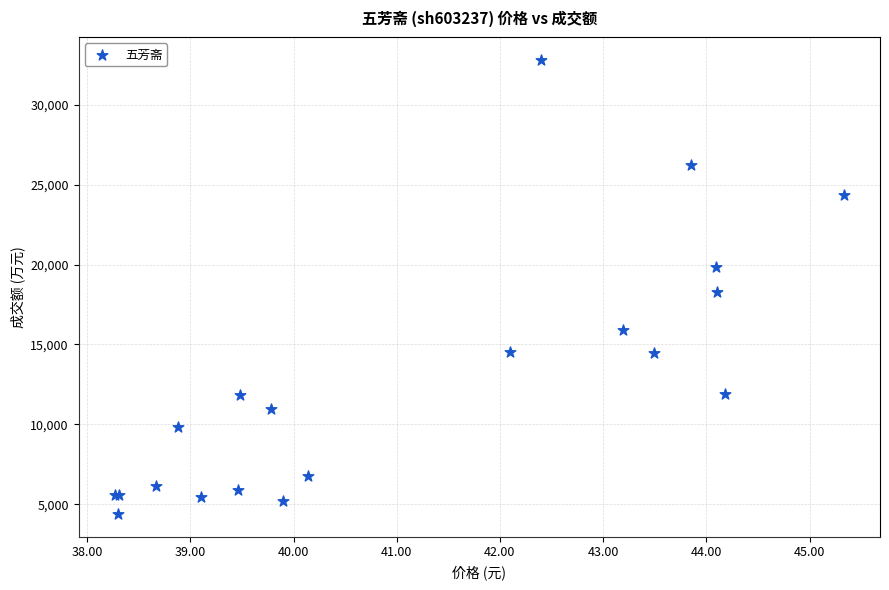

What Y value in the scatter plot is closest to 18593?

18267